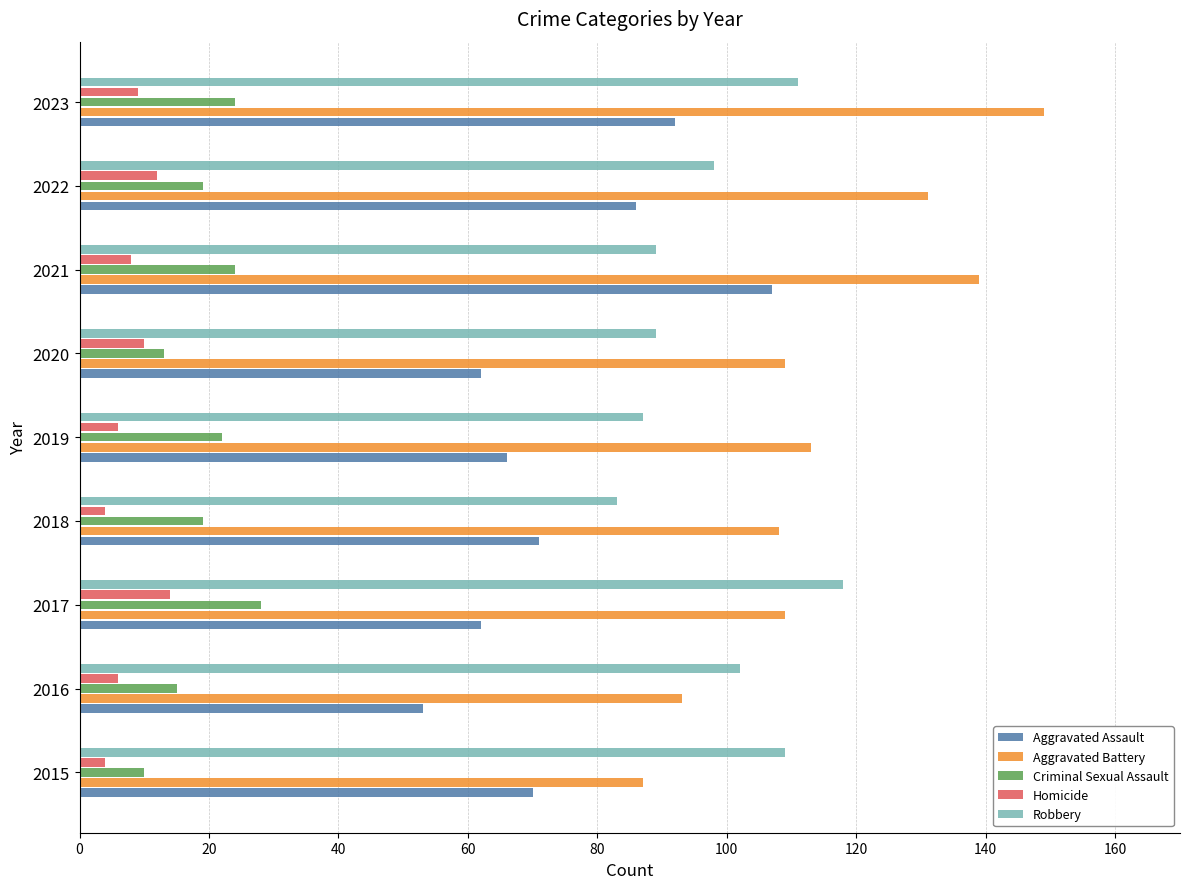

What is the sum of all Robbery values?

886